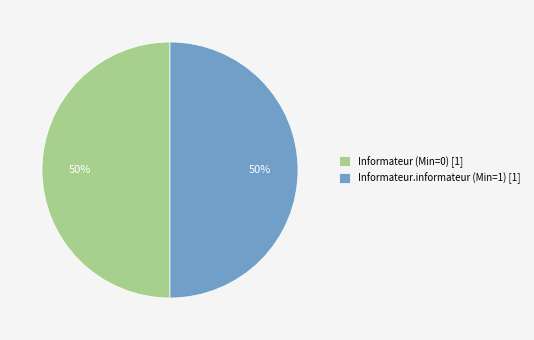

Approximately how many times larger is the value at Informateur.informateur (Min=1) [1] compared to Informateur (Min=0) [1]?

1.0